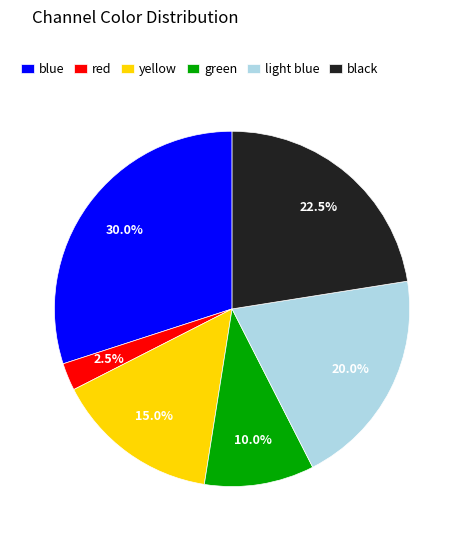

Does green represent more than half of the total?

No